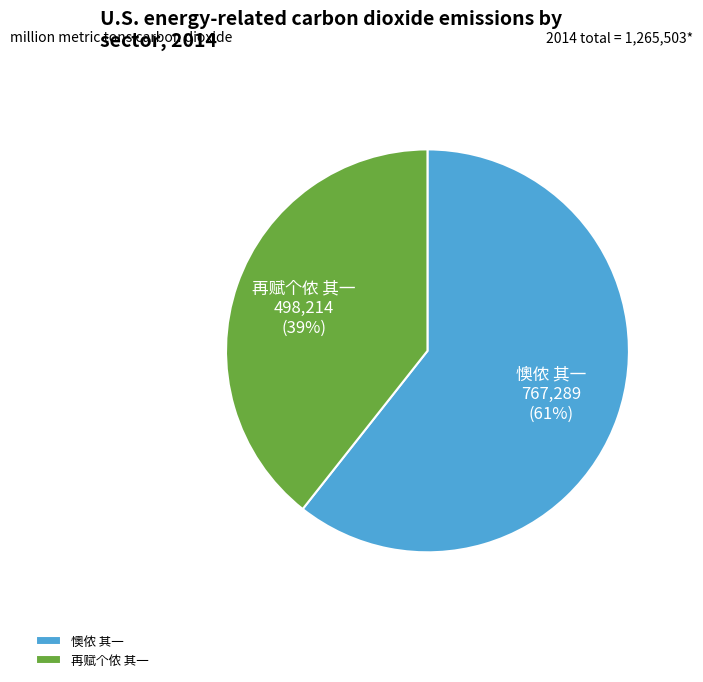

True or false: 懊侬 其一 accounts for 54% of the total.

False